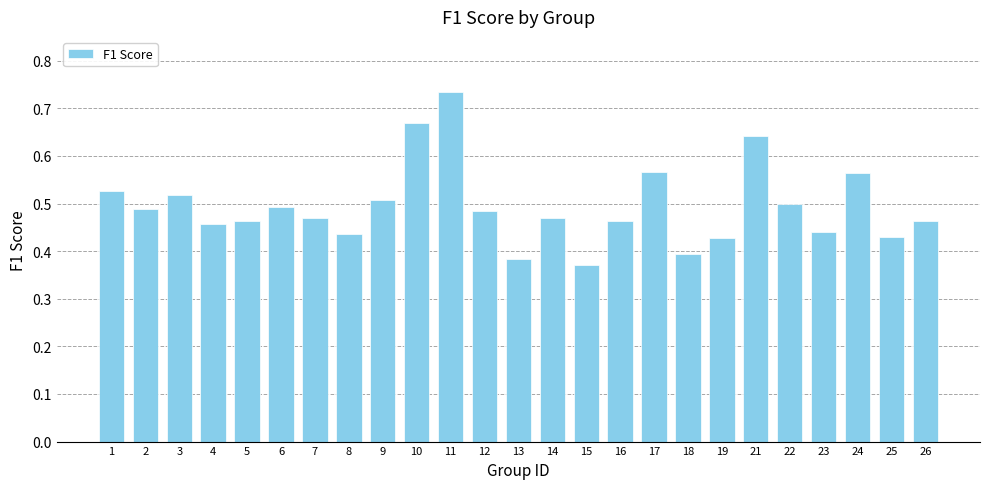

Which label corresponds to the smallest value in the chart?

15